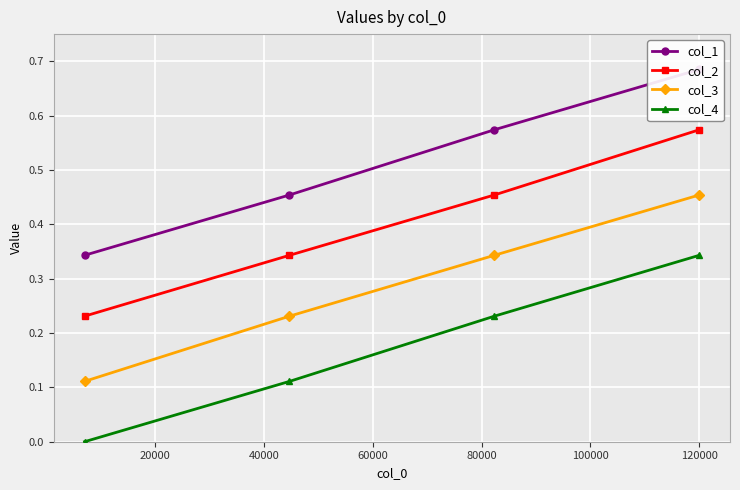

What is the difference between the col_2 values at 0 and 40000?

0.2